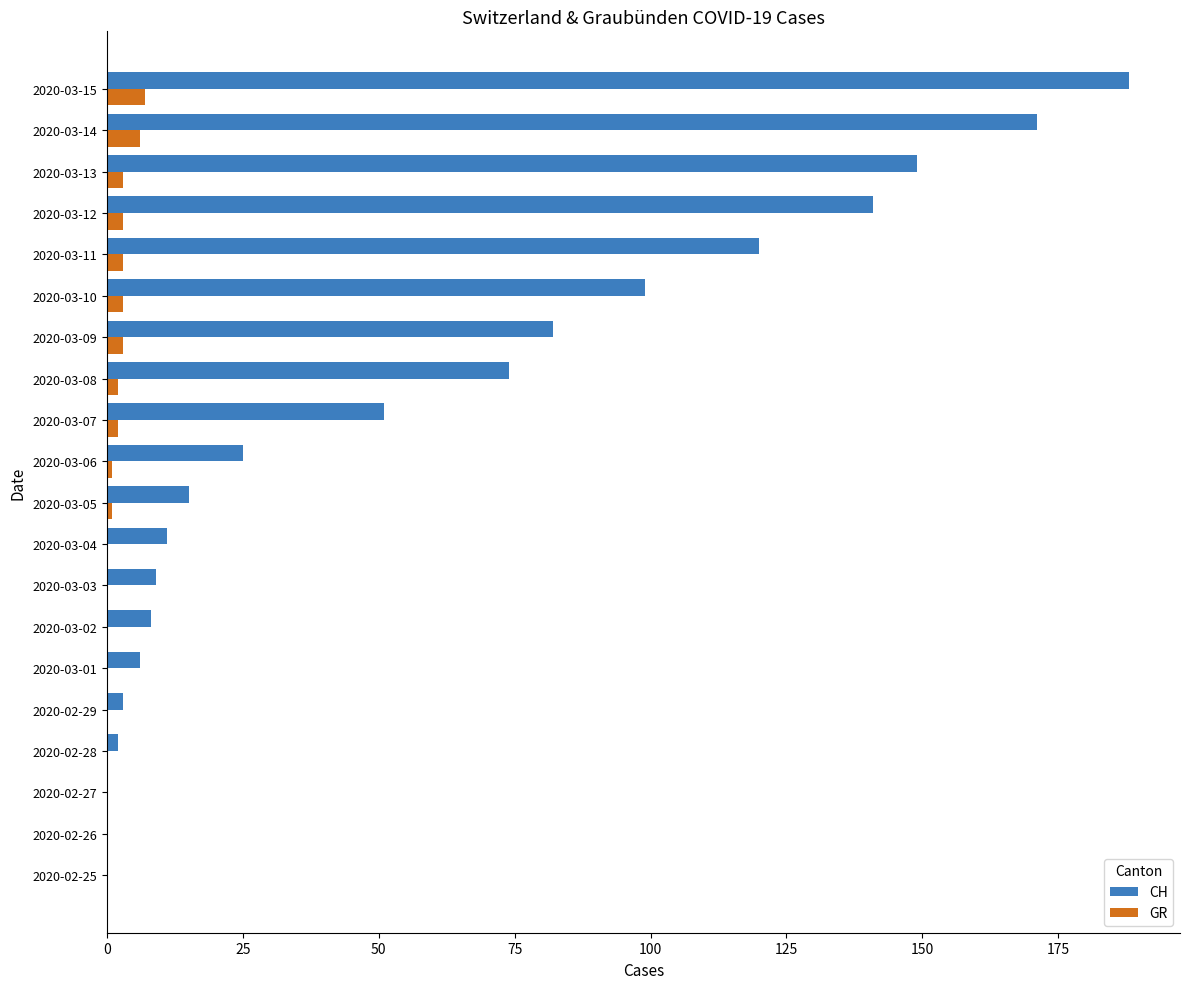

Which series changed the most between 2020-03-10 and 2020-03-12?

CH